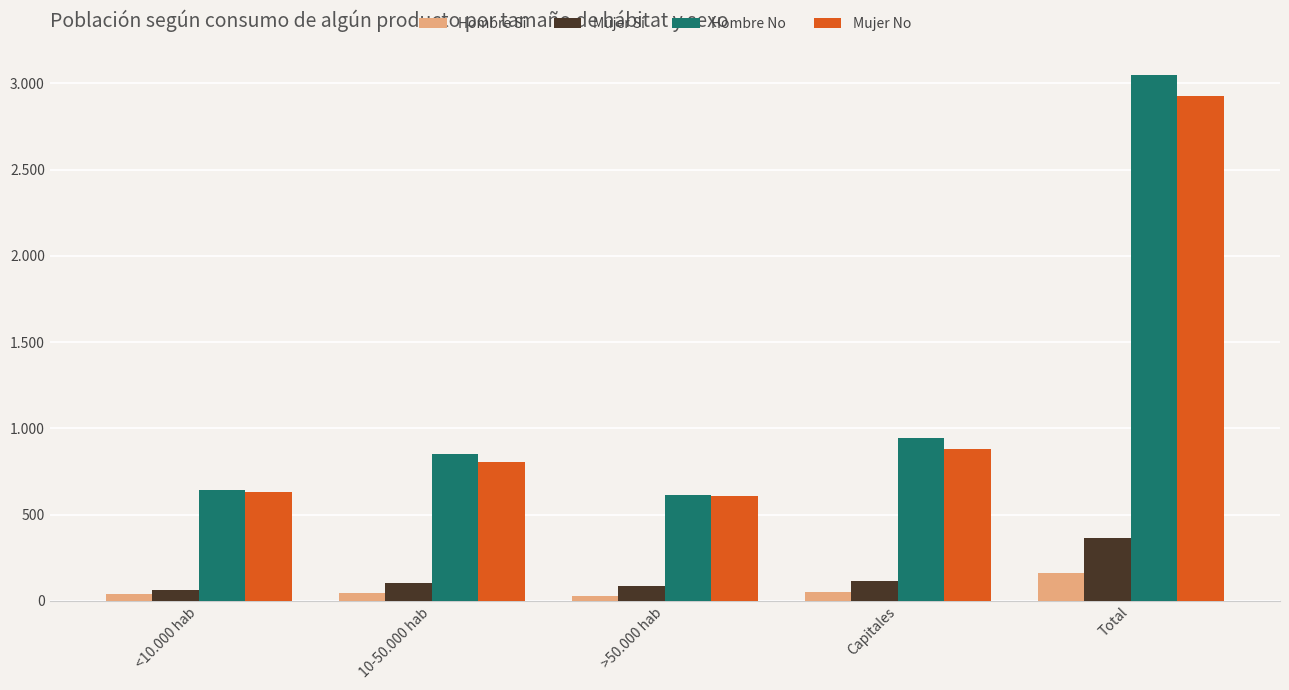

At which category is the sum across all series the highest?

Total